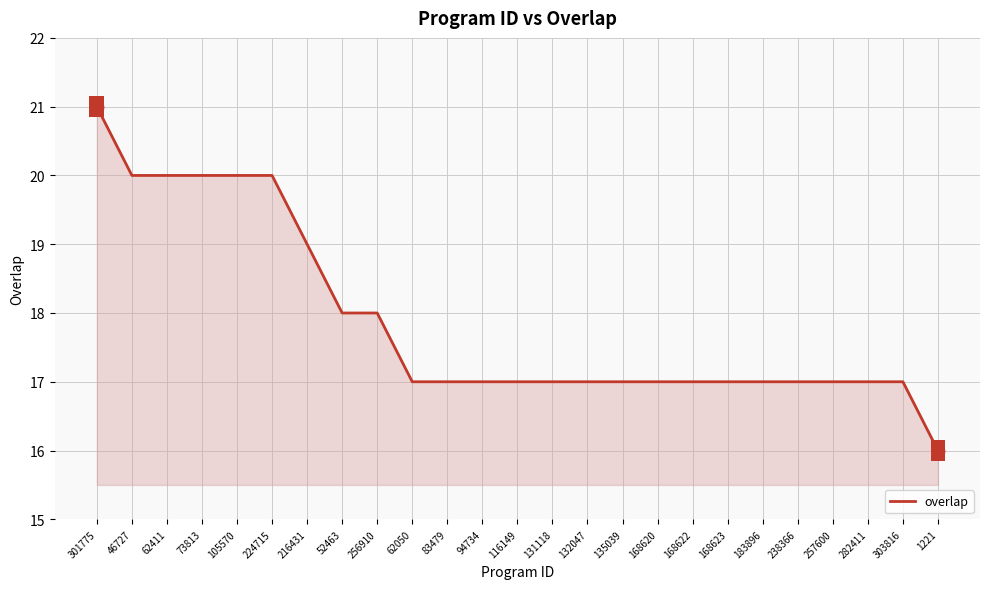

Approximately how many times larger is the value at 238366 compared to 132047?

1.0